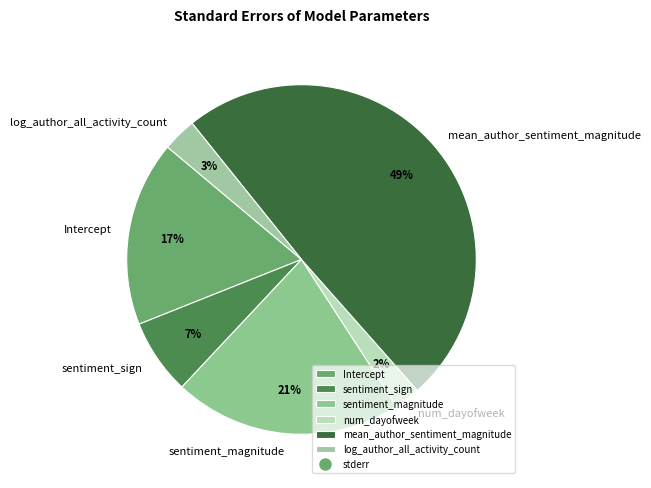

True or false: Intercept accounts for 10% of the total.

False